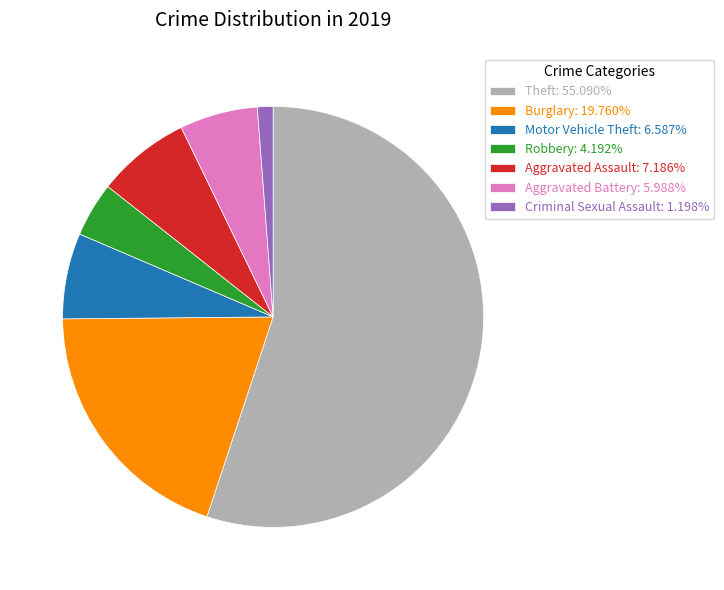

Is the sum of Criminal Sexual Assault: 1.198% and Aggravated Battery: 5.988% greater than half?

No